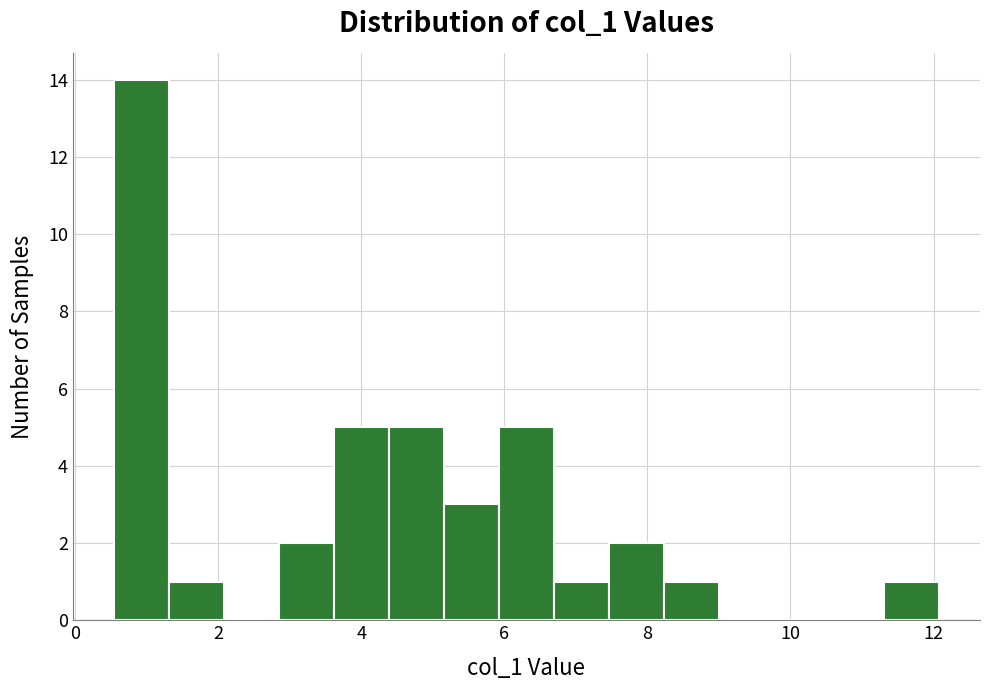

Read against the x-axis, roughly where is the centre of the tallest bar?

1.0